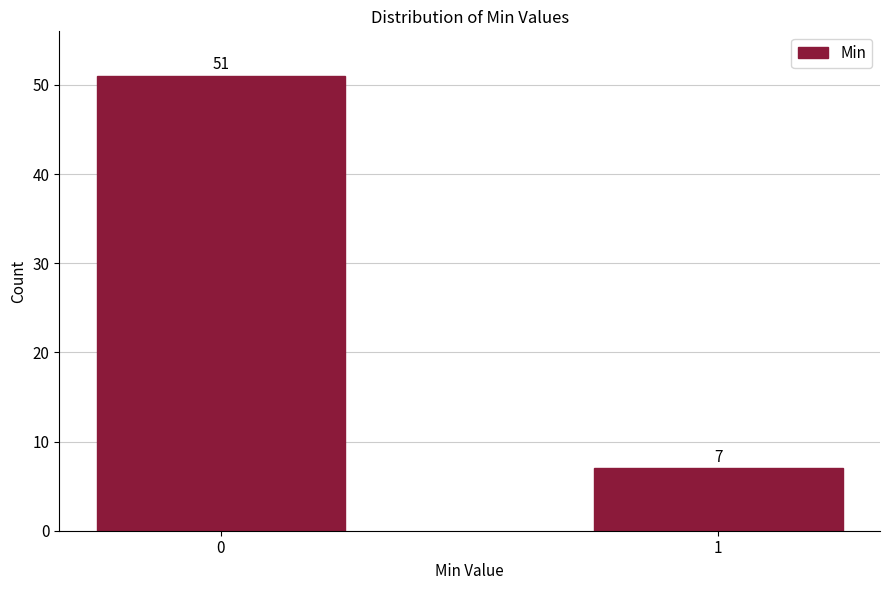

Reading right to left, list all the values displayed in this chart.

1=7	0=51